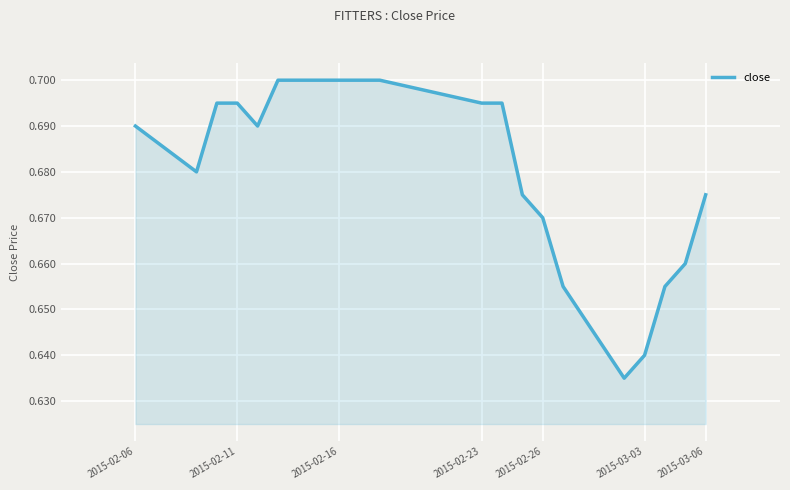

Reading left to right, what are all the values shown in this chart?

0.7	0.7	0.7	0.7	0.7	0.7	0.7	0.7	0.7	0.7	0.7	0.7	0.7	0.7	0.6	0.6	0.7	0.7	0.7